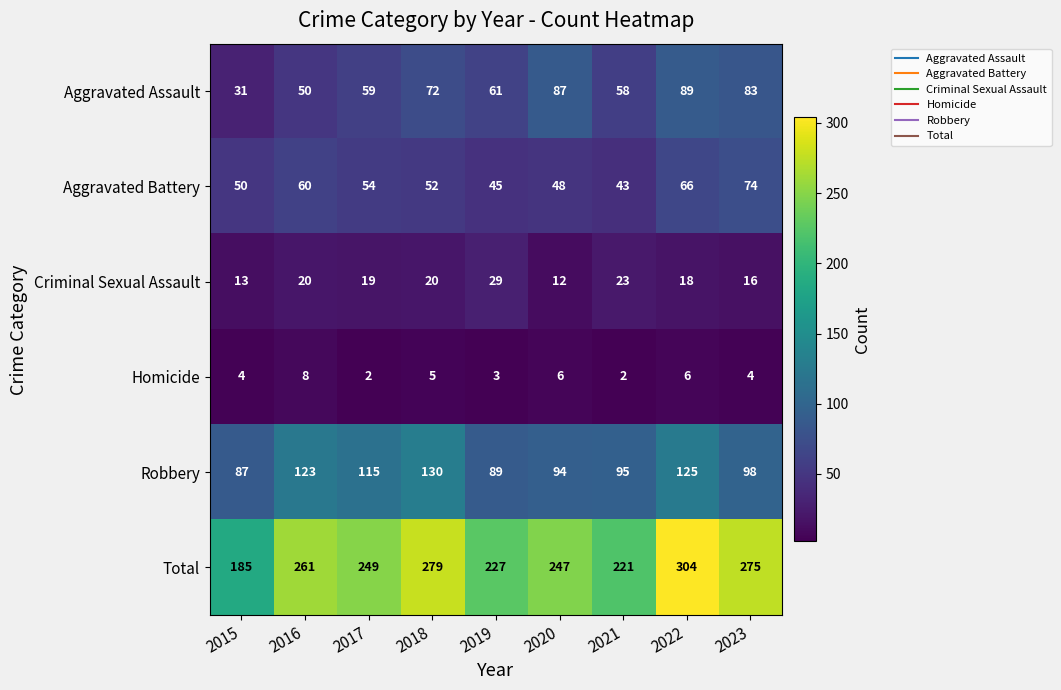

Which series has the largest total across all categories?

Total